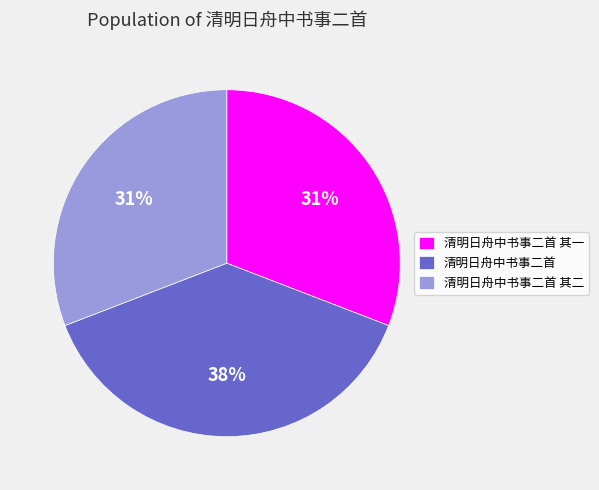

To the nearest percent, what portion does 清明日舟中书事二首 represent?

38%